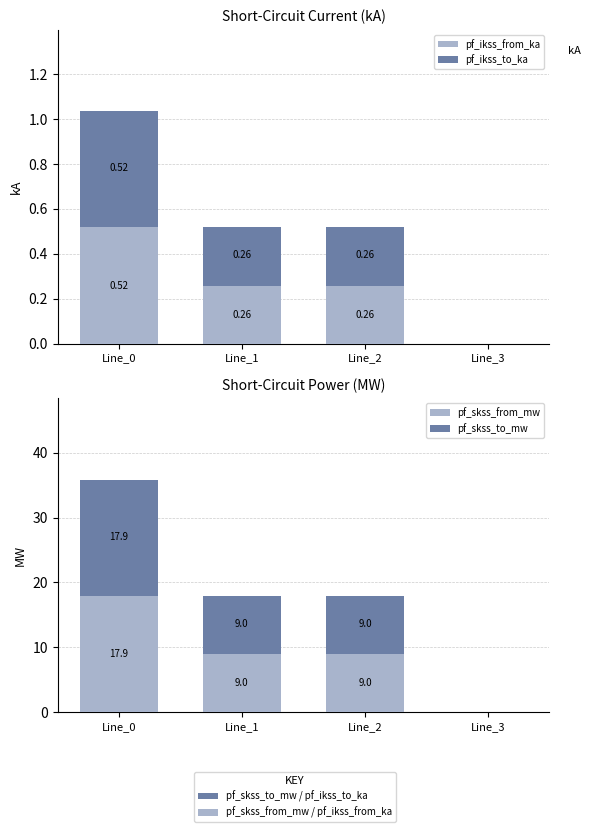

What is the average value of the pf_ikss_from_ka series?

0.3